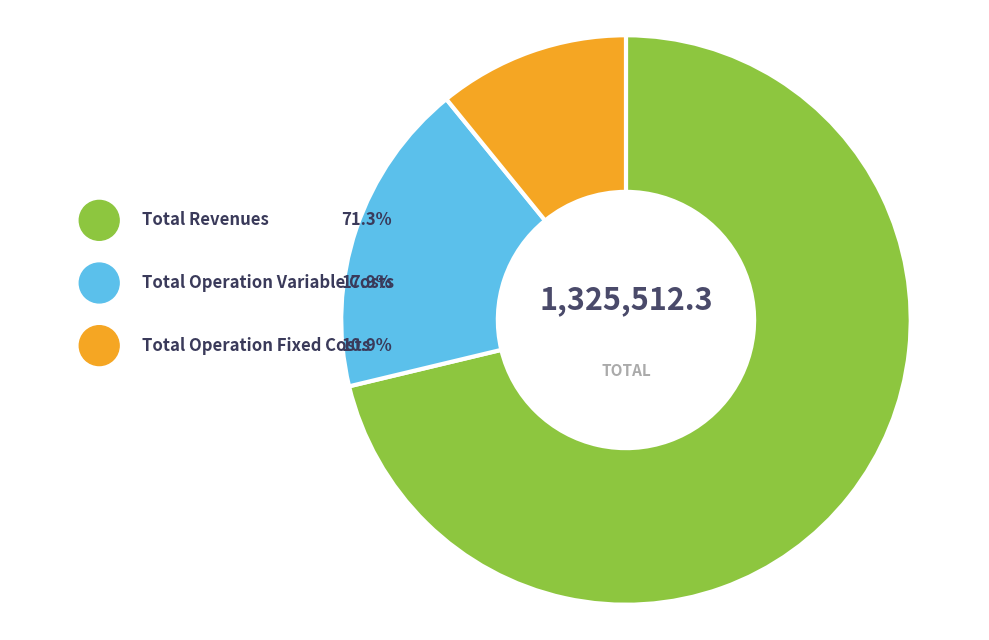

True or false: Total Revenues accounts for 71% of the total.

True